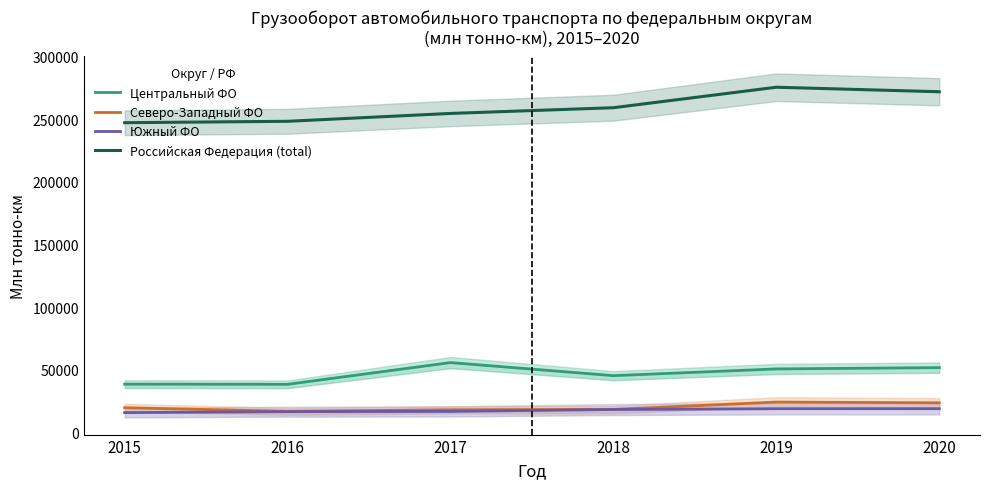

Which series changed the most between 2015 and 2020?

Российская Федерация (total)